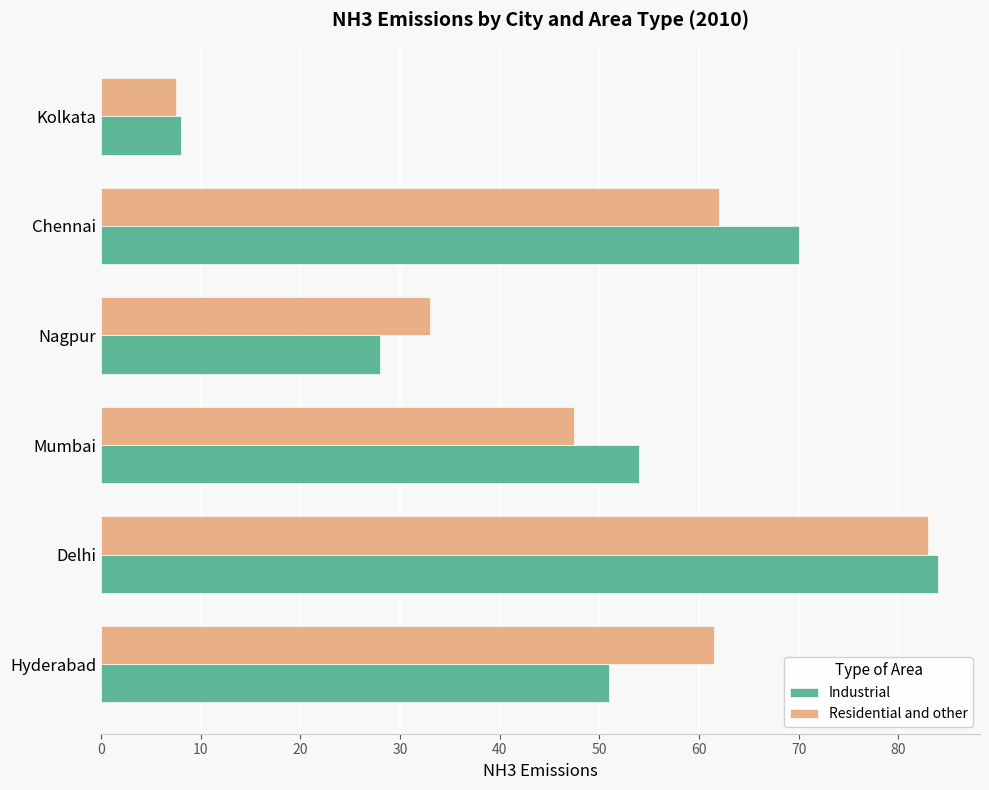

Count the number of categories in the chart.

6